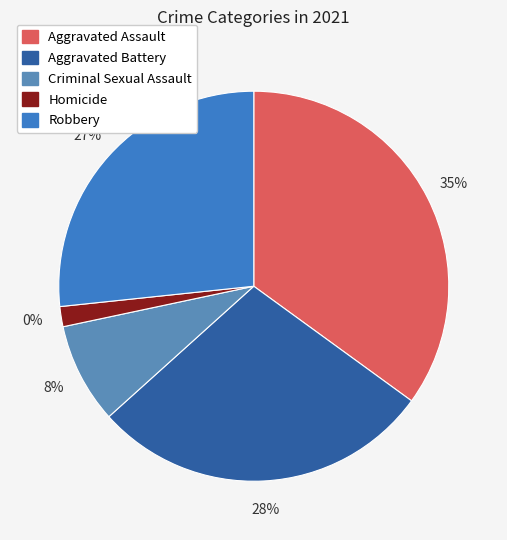

What percentage do Robbery and Aggravated Battery together represent?

55.0%